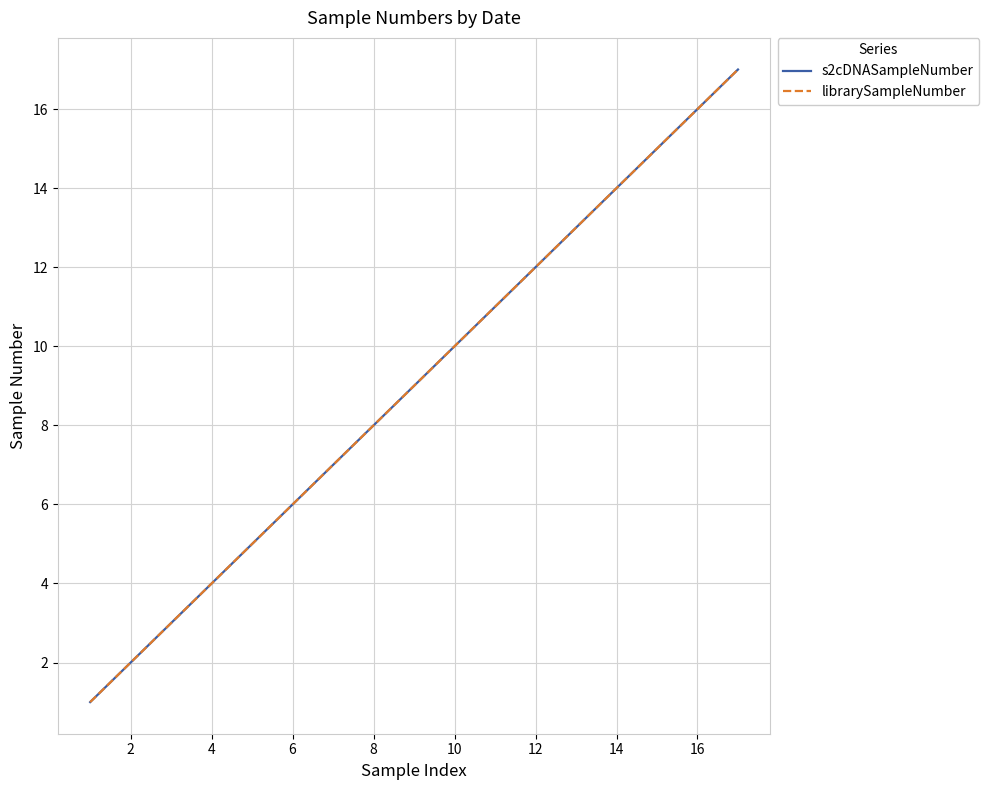

Which series has the widest spread of values?

s2cDNASampleNumber